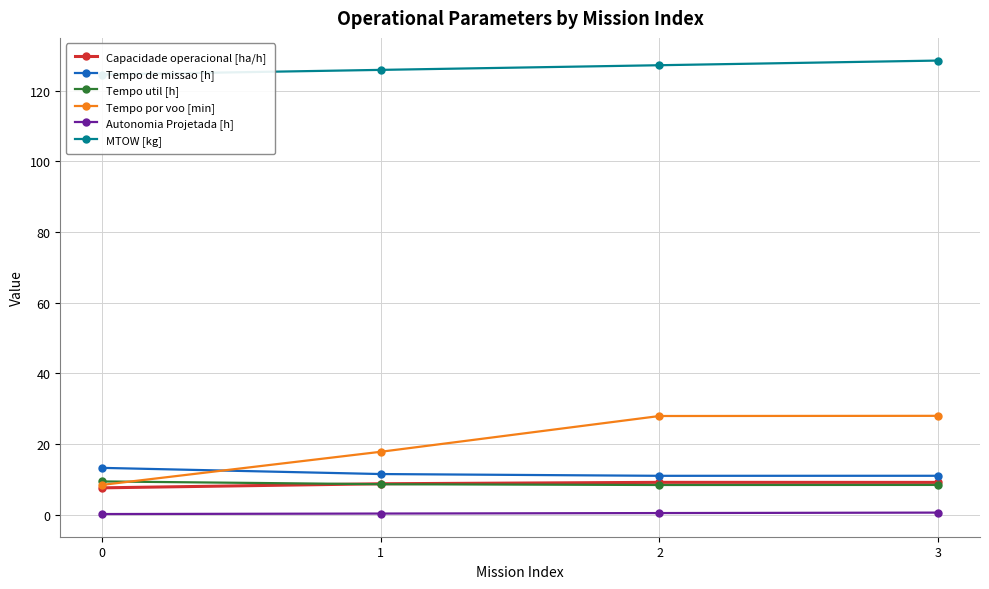

How many series are shown in this chart?

6